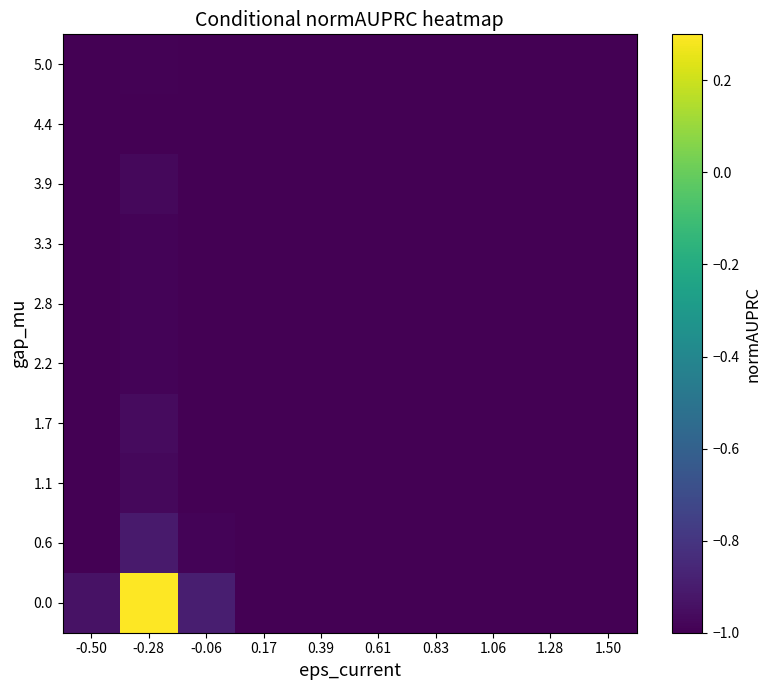

At which category is the sum across all series the highest?

-0.28